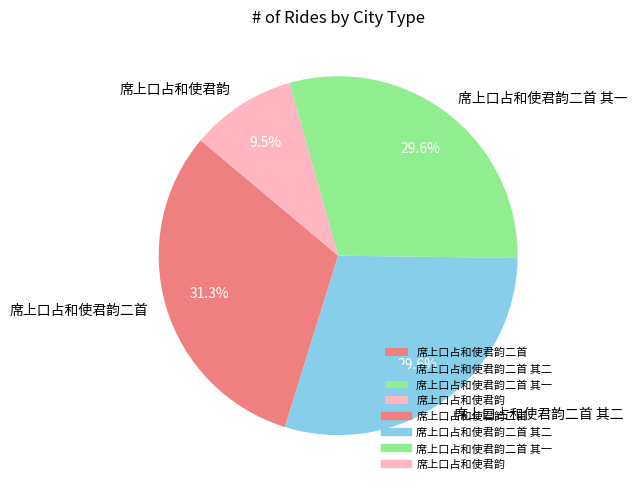

True or false: 席上口占和使君韵二首 其二 accounts for 30% of the total.

True